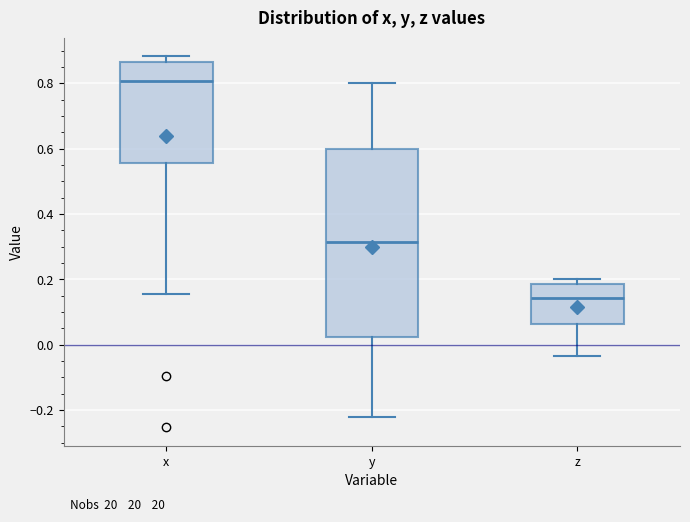

Reading left to right, read every box against the y-axis: the position of its median line, the range the box covers, and the ends of its whiskers. The values are not printed on the chart, so give them approximately, as read against the axis.

x: median 0.80, box 0.56 to 0.86, whiskers 0.16 to 0.88
y: median 0.32, box 0.02 to 0.60, whiskers -0.22 to 0.80
z: median 0.14, box 0.06 to 0.18, whiskers -0.04 to 0.20